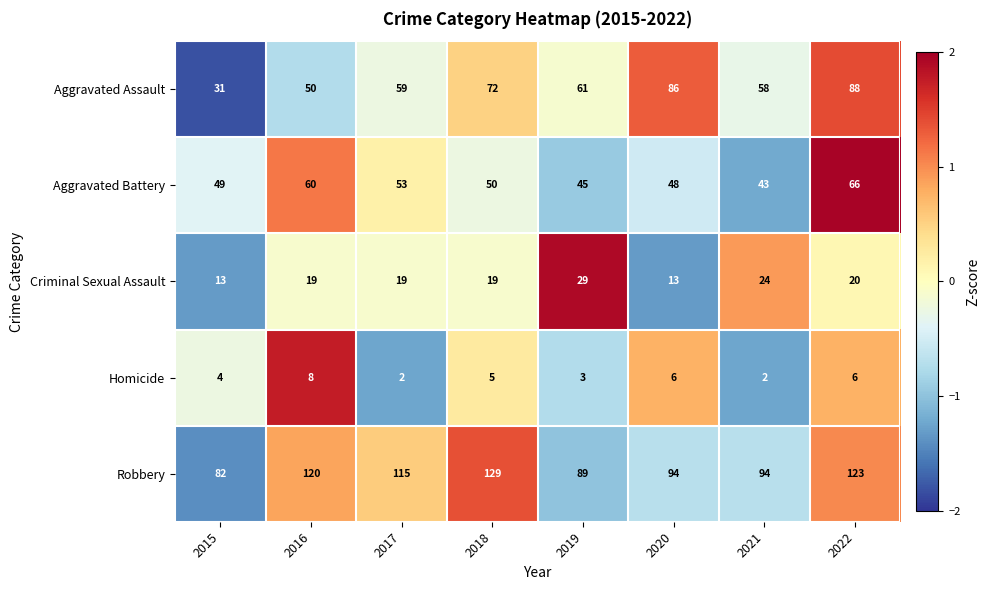

What is the spread (max minus min) of values at 2018?

124